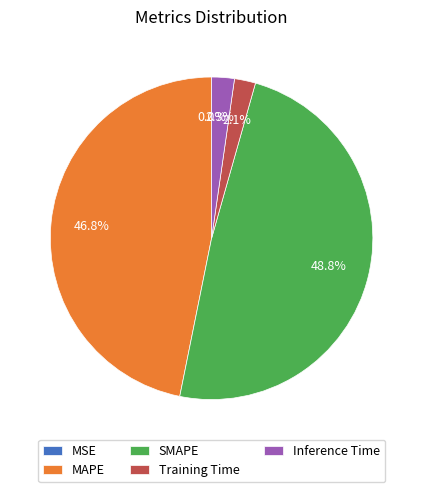

Does any single category account for the majority?

No